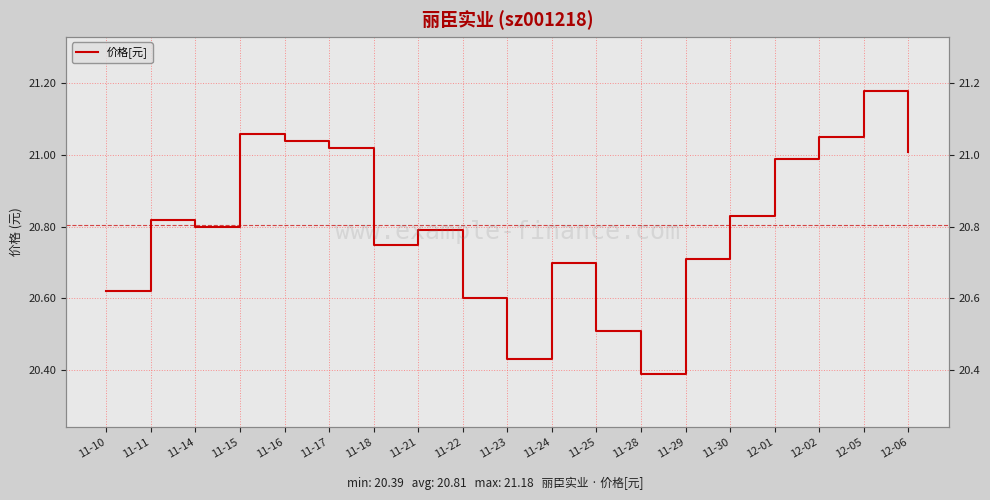

Does the chart display data point markers on the line(s)?

No